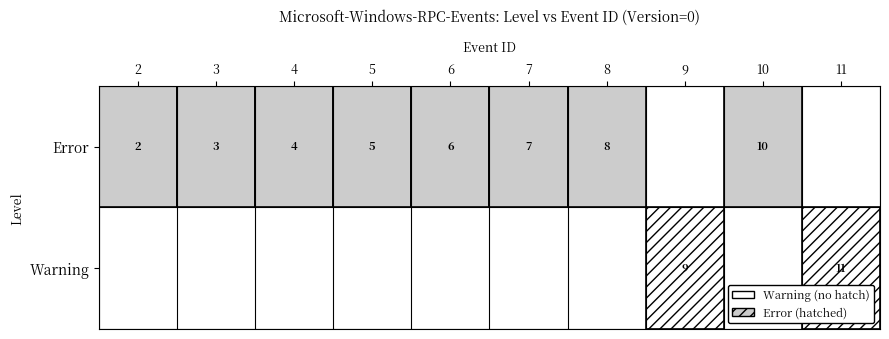

Count the number of categories in the chart.

10